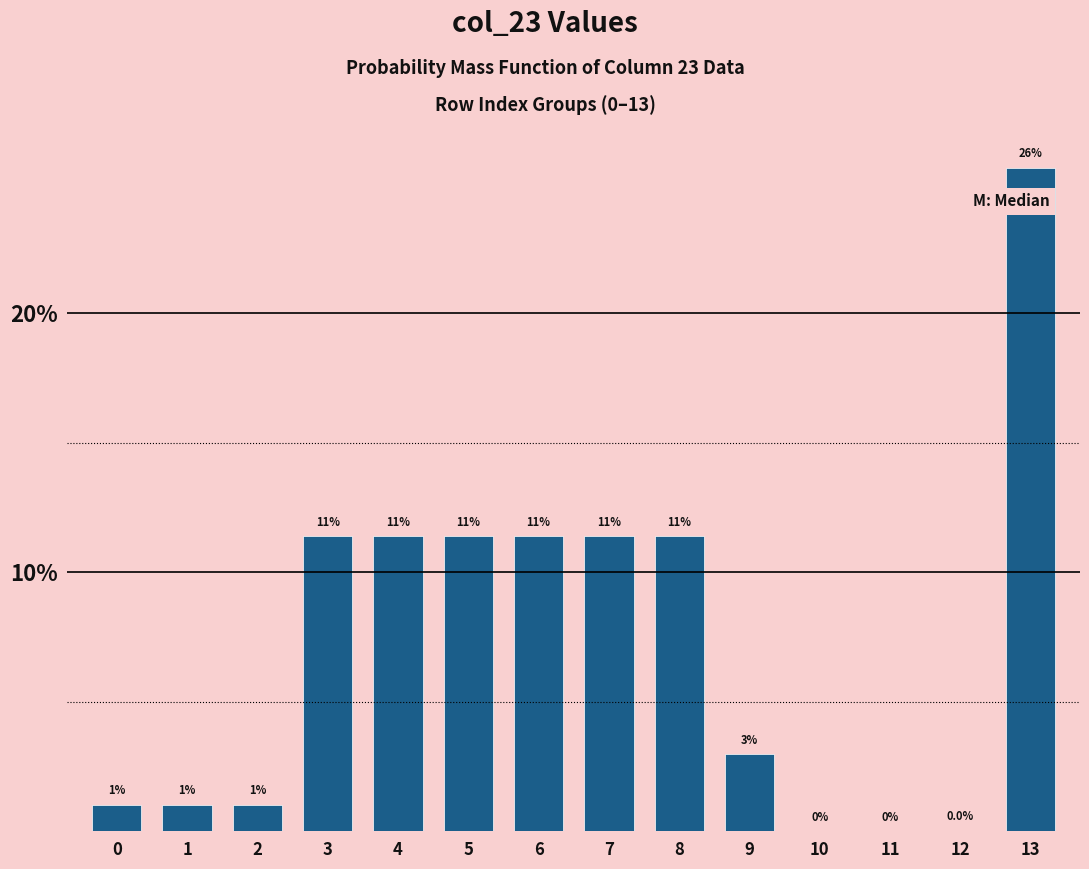

What is the greatest value displayed?

25.6